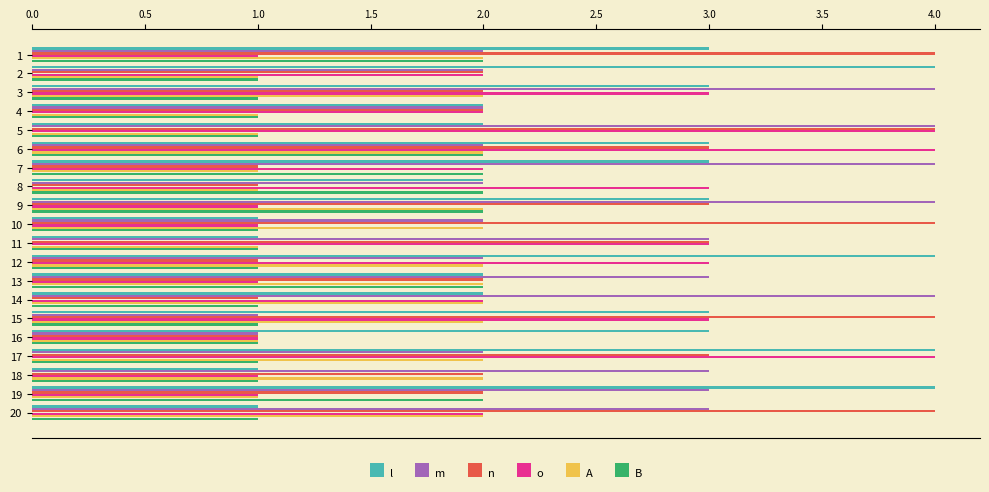

What is the difference between the maximum and minimum values in the m series?

3